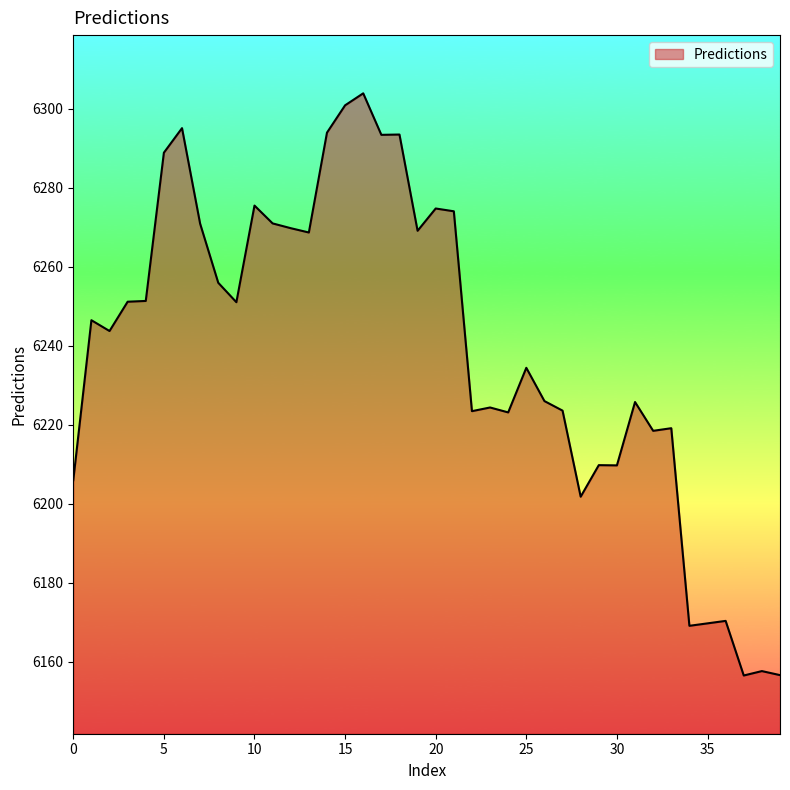

What is the minimum value shown in the chart?

6156.5